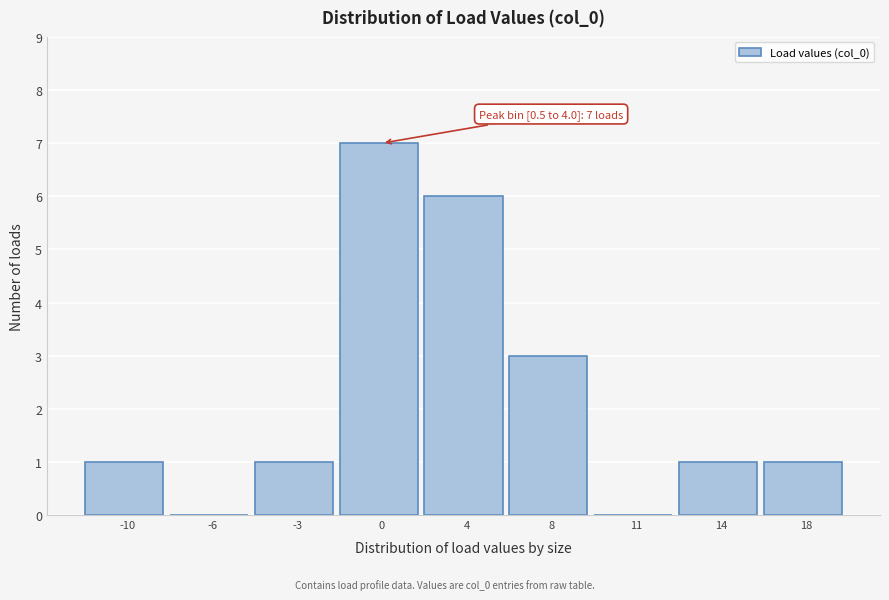

Reading right to left, list all the values displayed in this chart.

18=1	14=1	11=0	8=3	4=6	0=7	-3=1	-6=0	-10=1